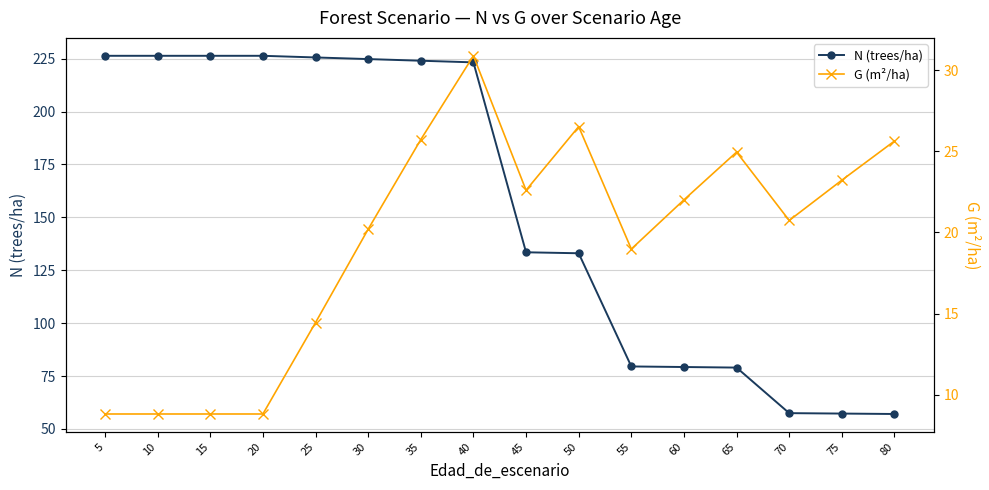

Rank the series by their maximum value, from lowest to highest.

G (m²/ha), N (trees/ha)